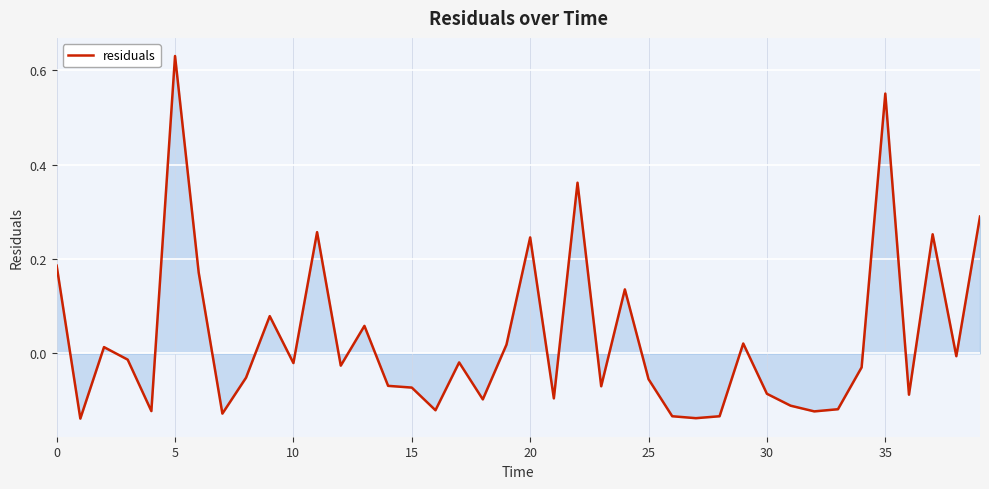

What is the label of the 17th point from the right?

23